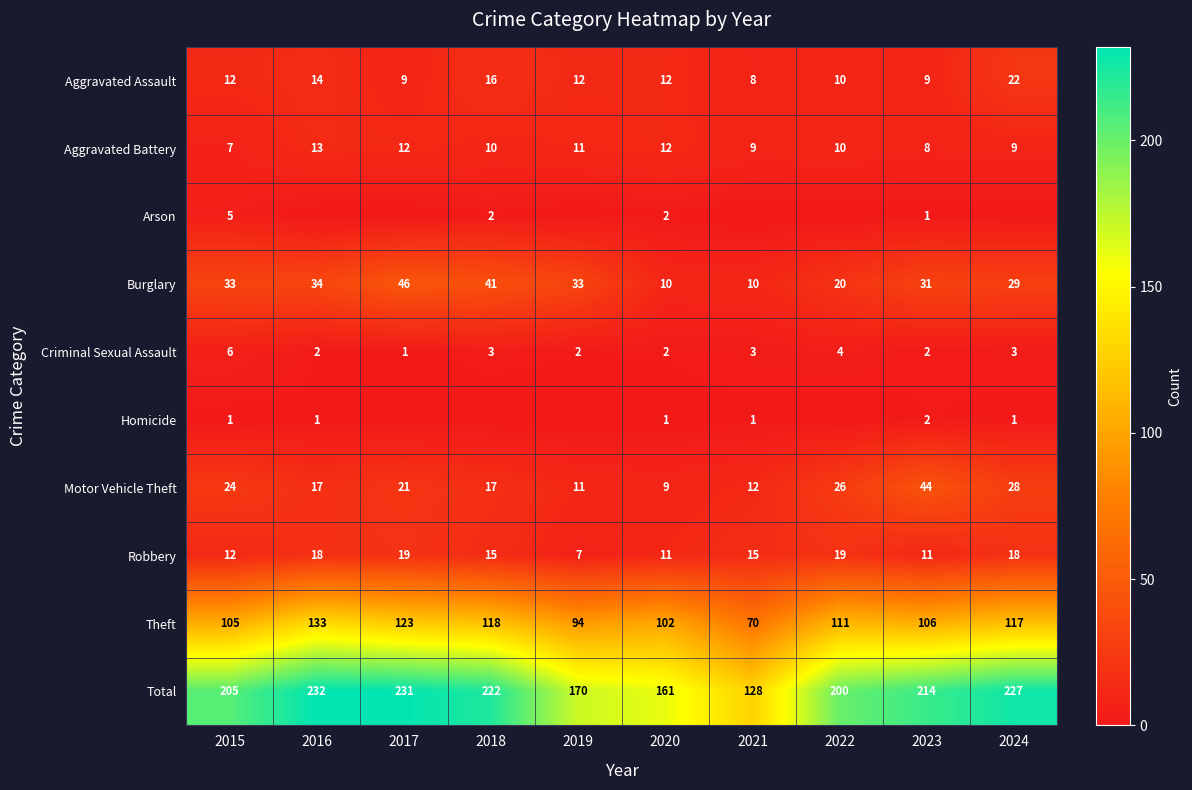

True or false: Criminal Sexual Assault has a value of 2 at 2020.

True